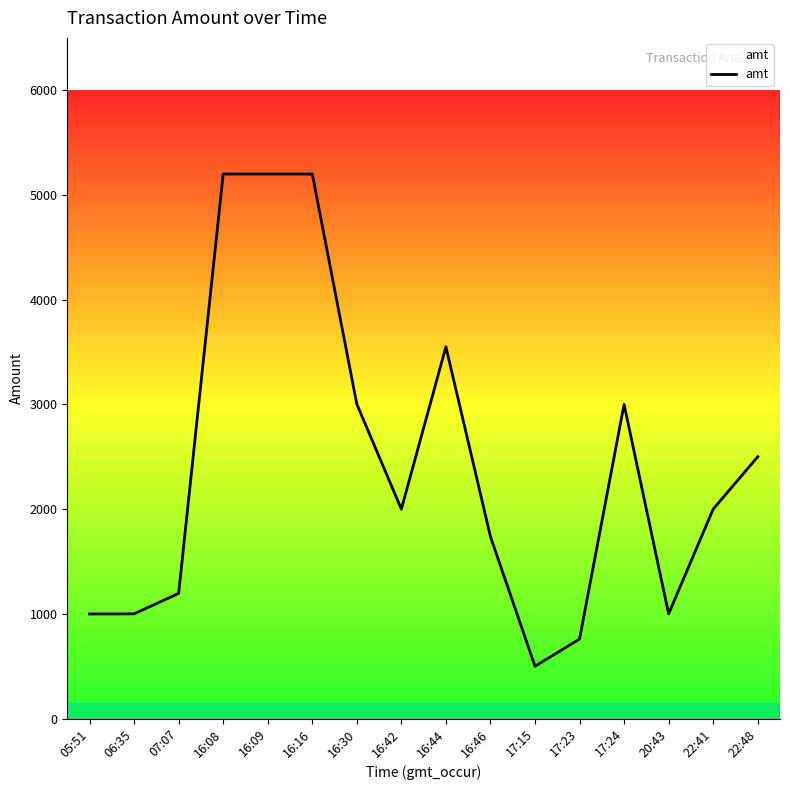

True or false: the data has more than 1 interior local peaks.

True